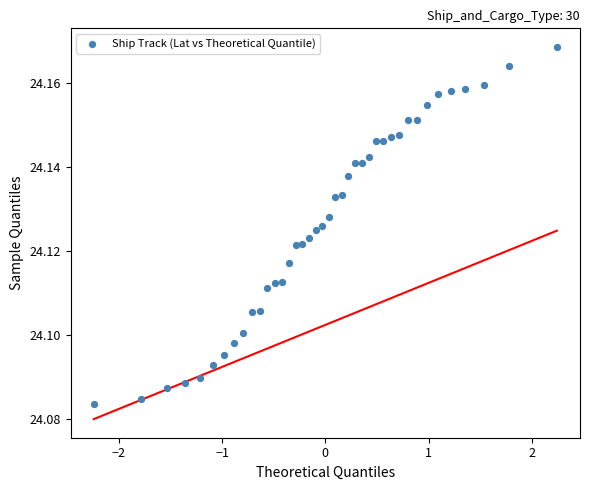

What is the range of X values (max minus min)?

4.5